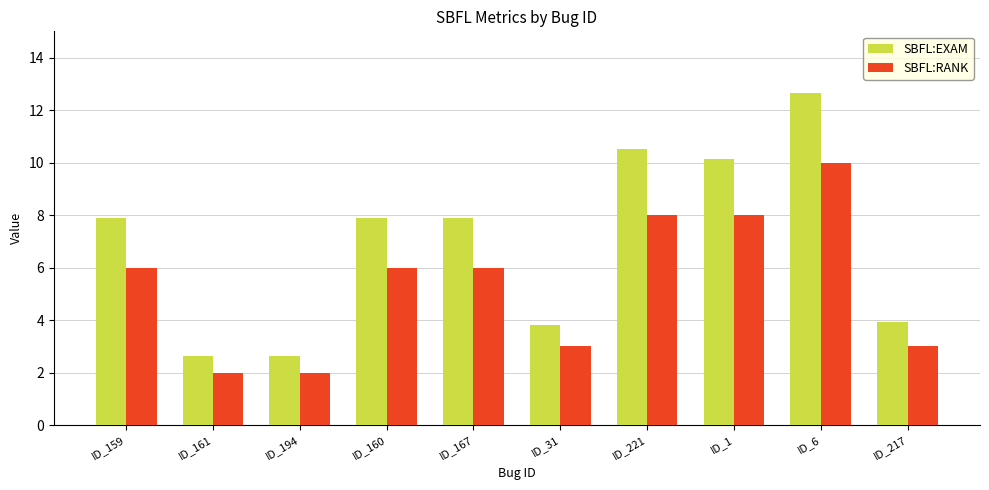

Reading right to left, list all the values displayed in this chart.

SBFL:EXAM: ID_217=3.9	ID_6=12.7	ID_1=10.1	ID_221=10.5	ID_31=3.8	ID_167=7.9	ID_160=7.9	ID_194=2.6	ID_161=2.6	ID_159=7.9
SBFL:RANK: ID_217=3.0	ID_6=10.0	ID_1=8.0	ID_221=8.0	ID_31=3.0	ID_167=6.0	ID_160=6.0	ID_194=2.0	ID_161=2.0	ID_159=6.0